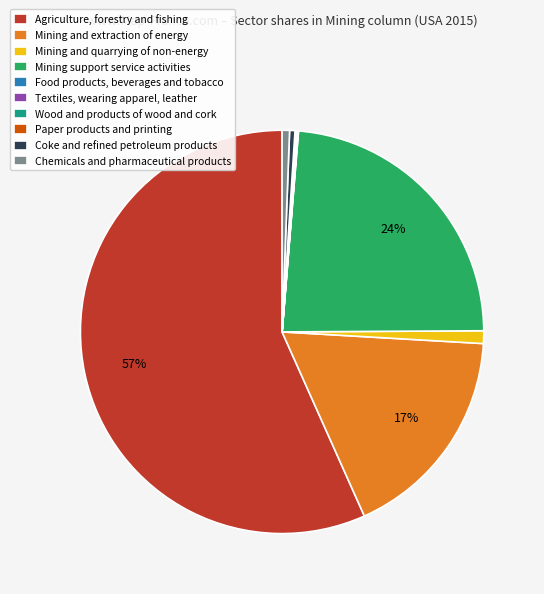

What is the majority slice?

Agriculture, forestry and fishing